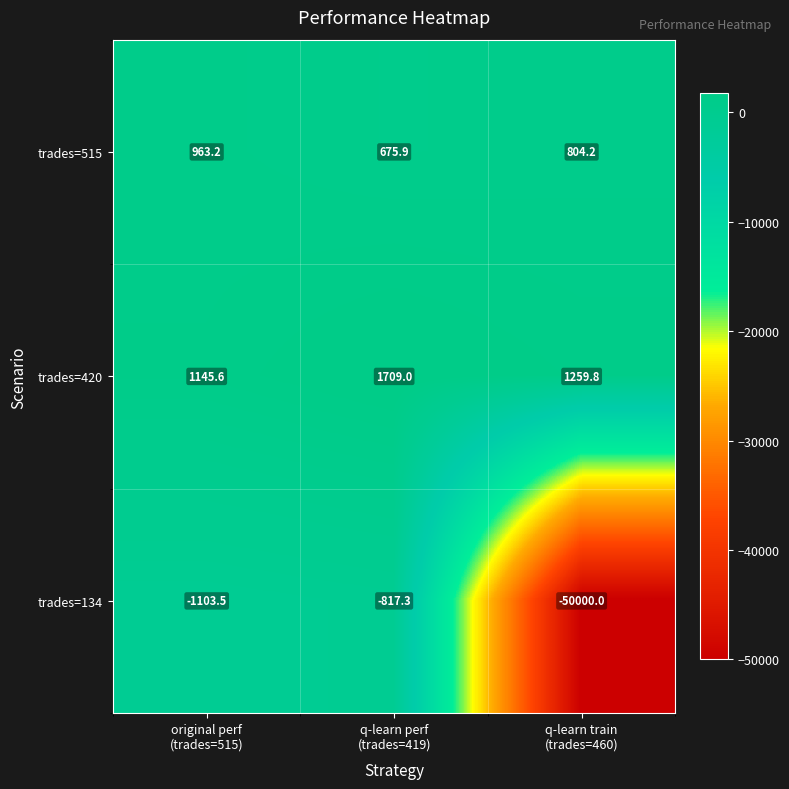

Which series has the widest spread of values?

trades=134